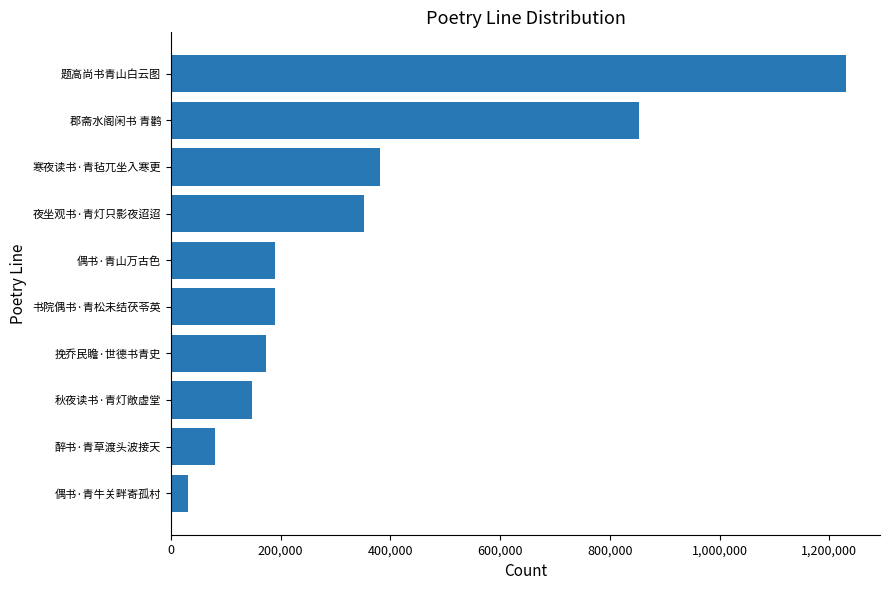

Is it true that the value at 挽乔民瞻·世德书青史 is 267153?

False